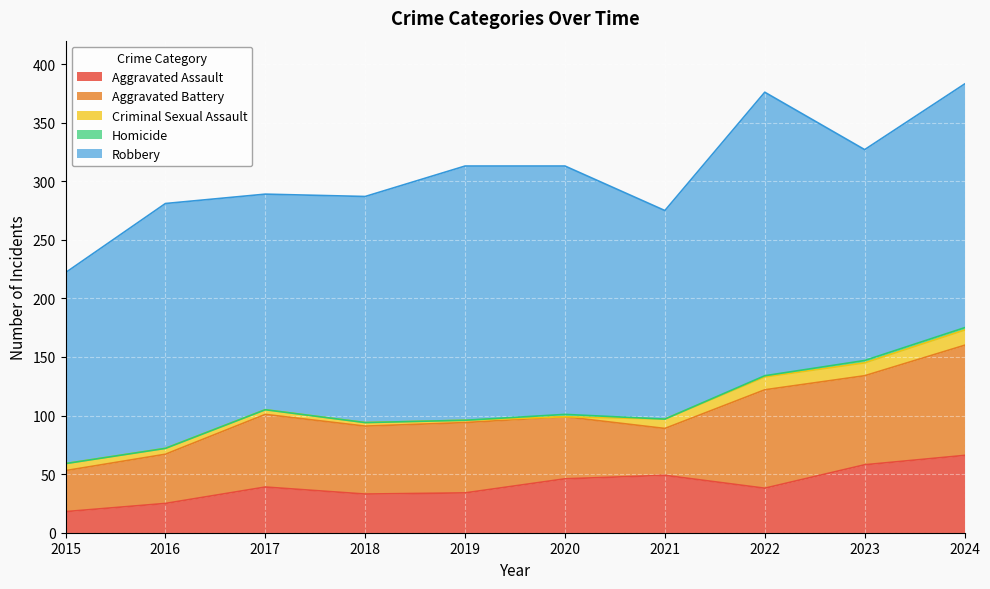

Rank the series by their maximum value, from lowest to highest.

Homicide, Criminal Sexual Assault, Aggravated Assault, Aggravated Battery, Robbery